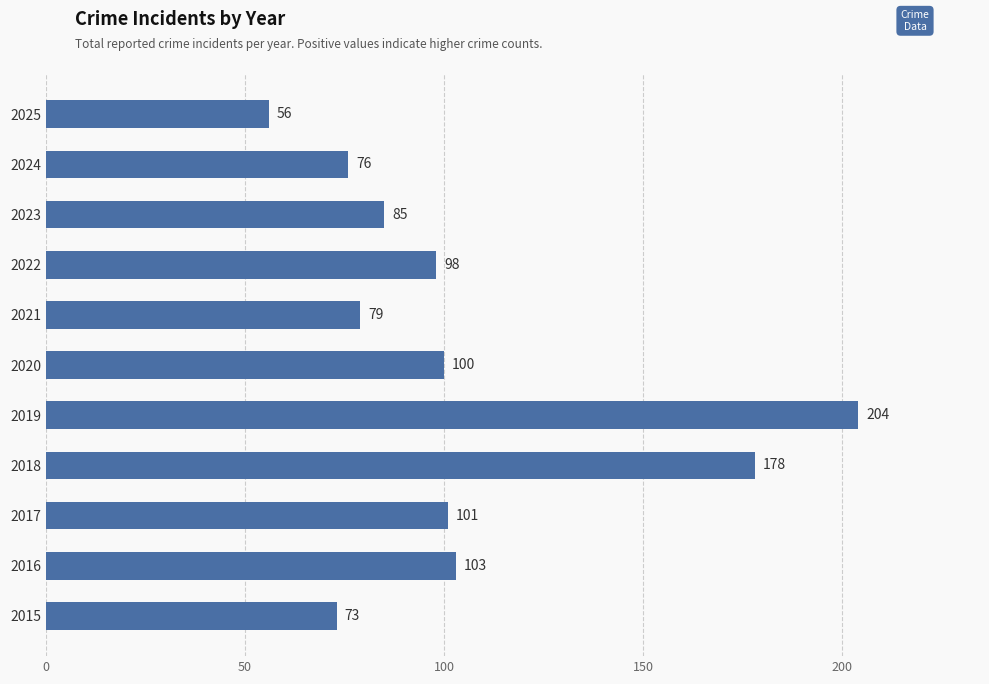

Read the value at 2021.

79